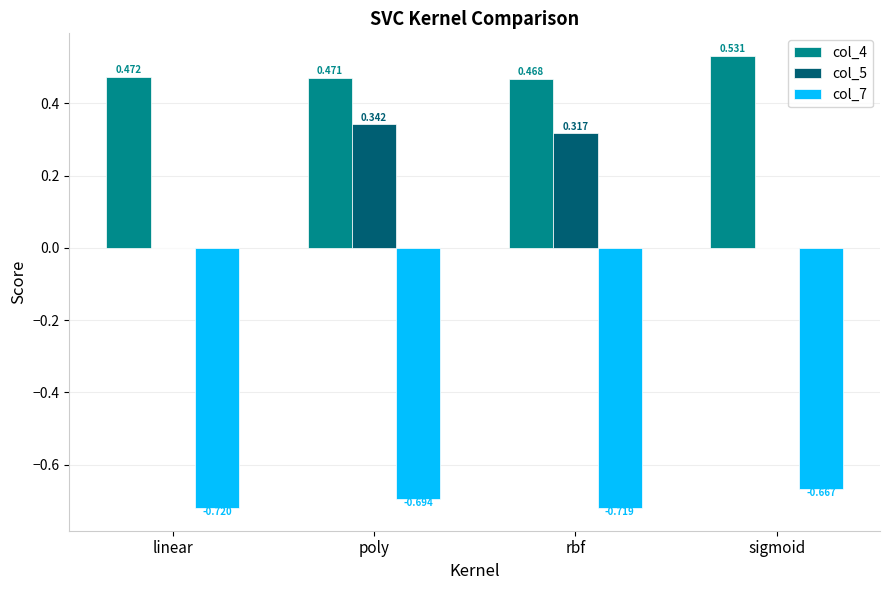

Which label corresponds to the largest value in the chart?

sigmoid